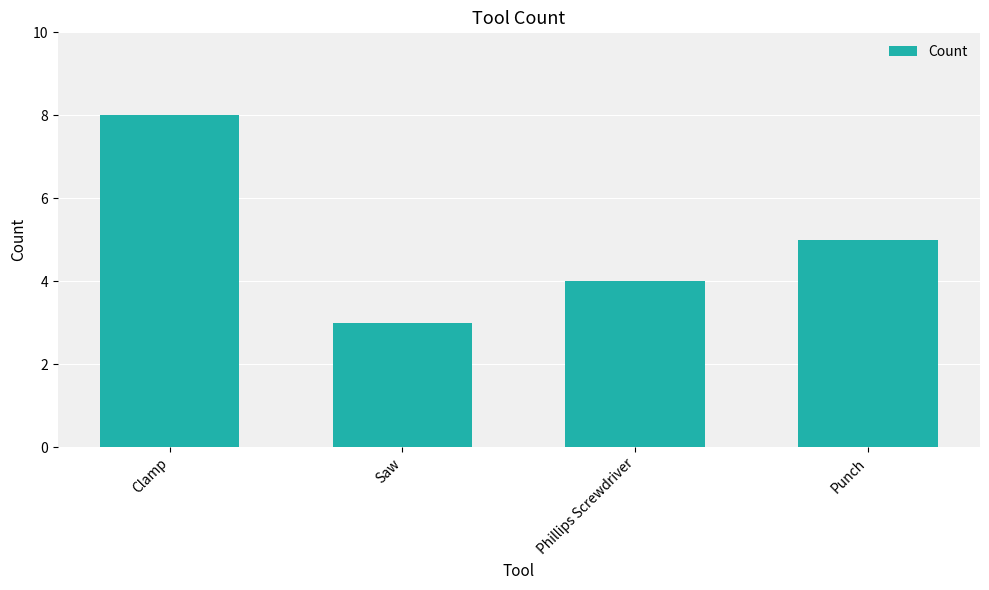

What position from the left is Punch?

4